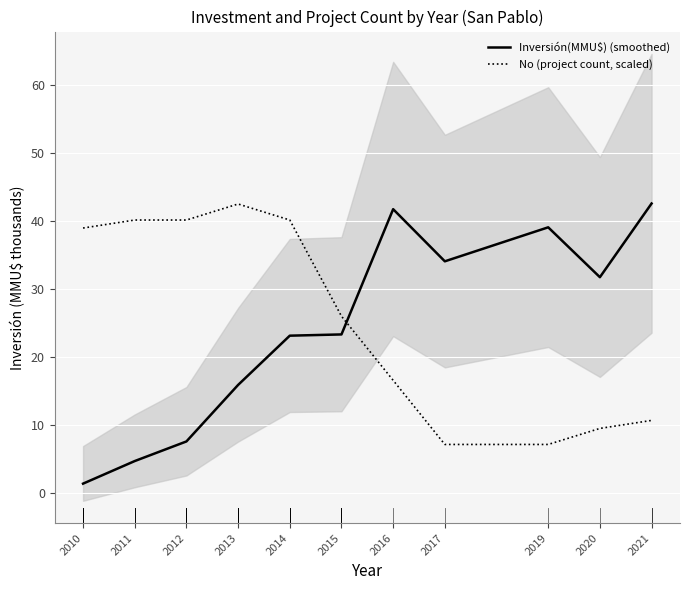

The No (project count, scaled) series shows 42.4 at 2013. True or false?

True